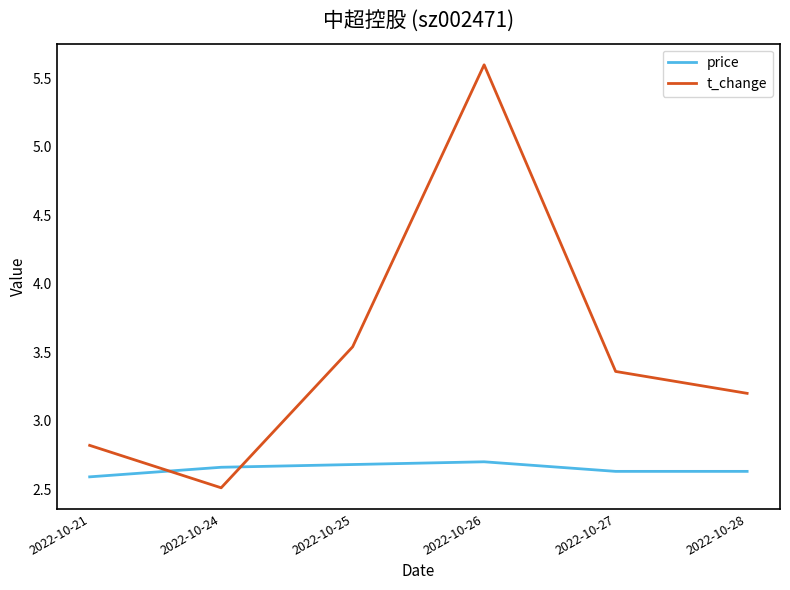

Where is price nearest to the value 2?

2022-10-21